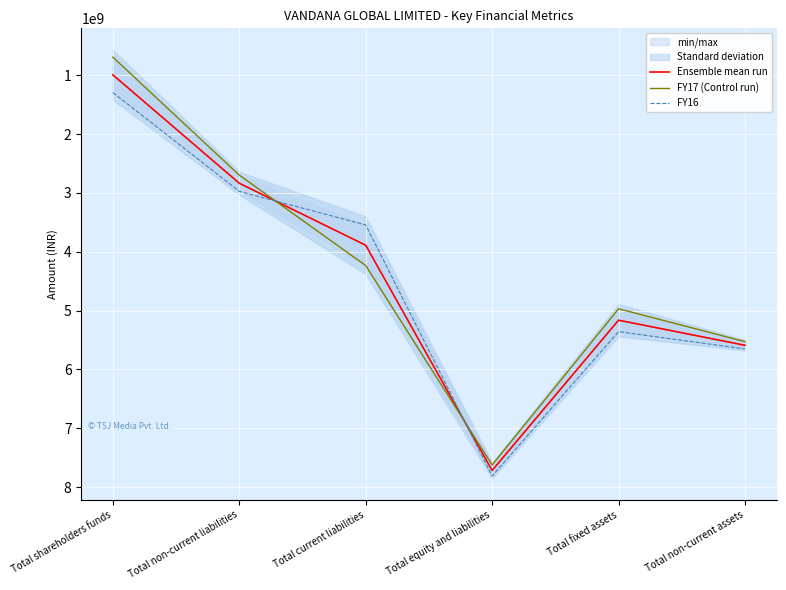

Which has a higher value, Total current liabilities or Total non-current liabilities?

Total current liabilities